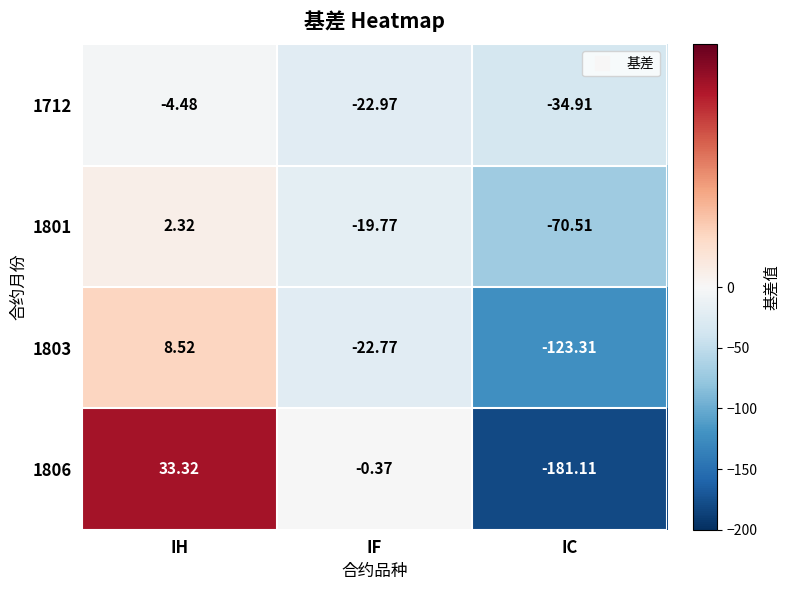

What is the spread (max minus min) of values at IC?

146.2